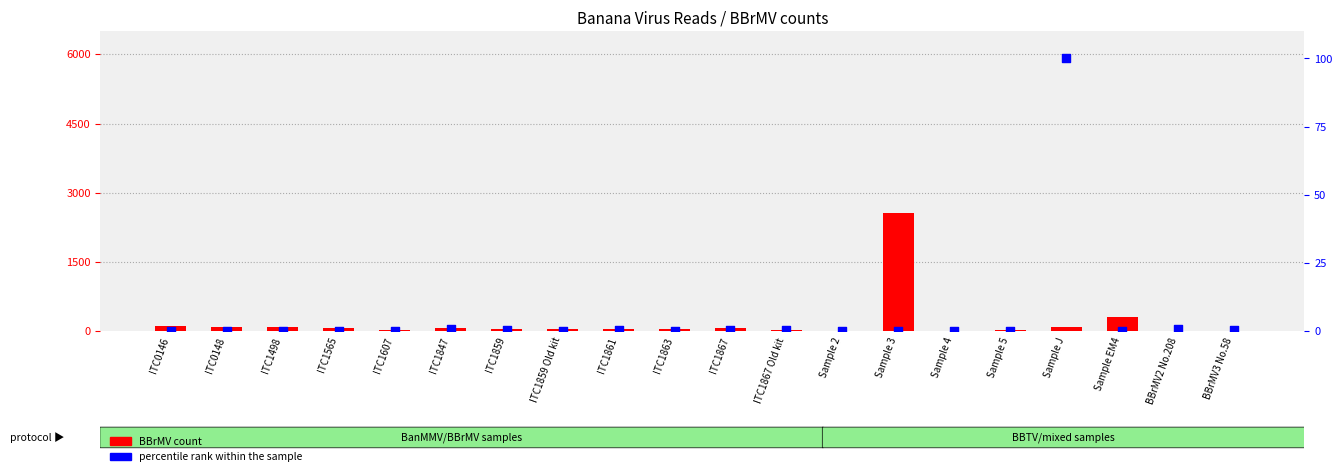

What is the total value across all series at ITC1867 Old kit?

37.3